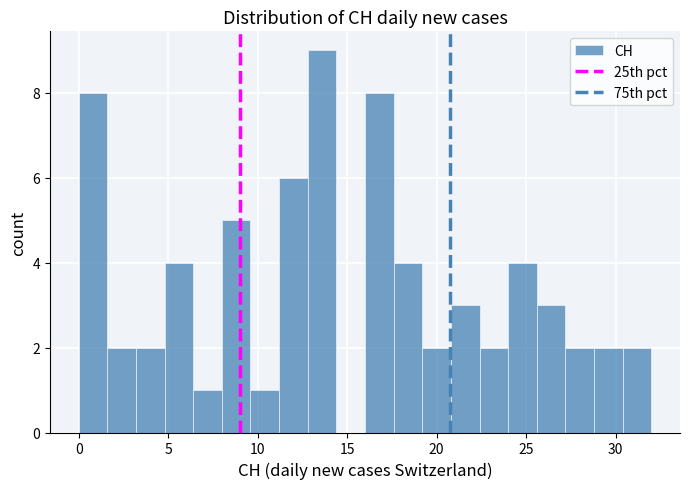

Around what value on the x-axis is the tallest bar? Give the approximate position of its centre, as read against the axis.

13.5